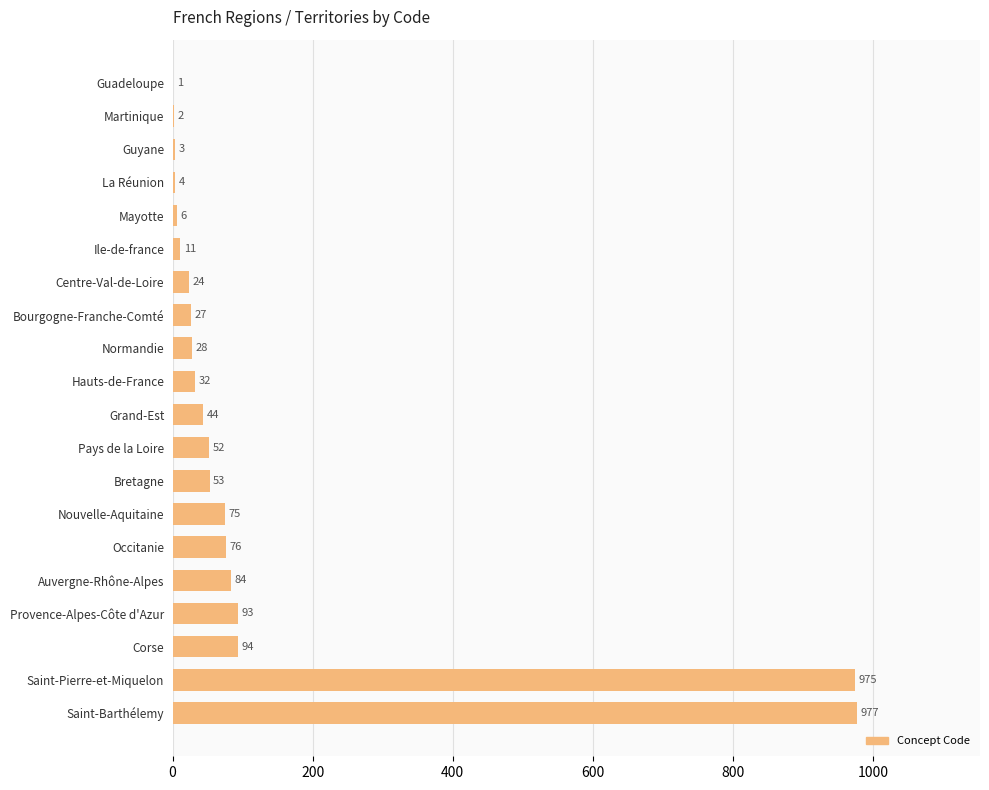

What is the approximate value at Guyane?

3